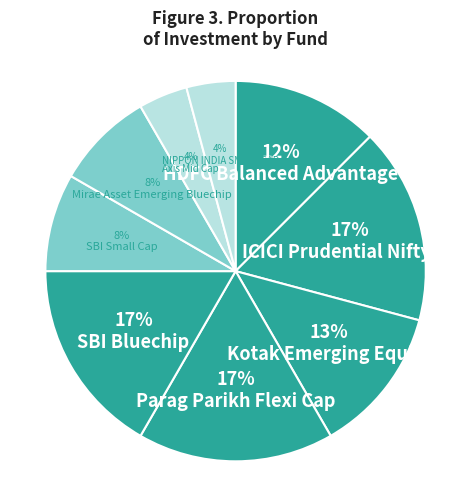

Count the number of slices in the pie.

9